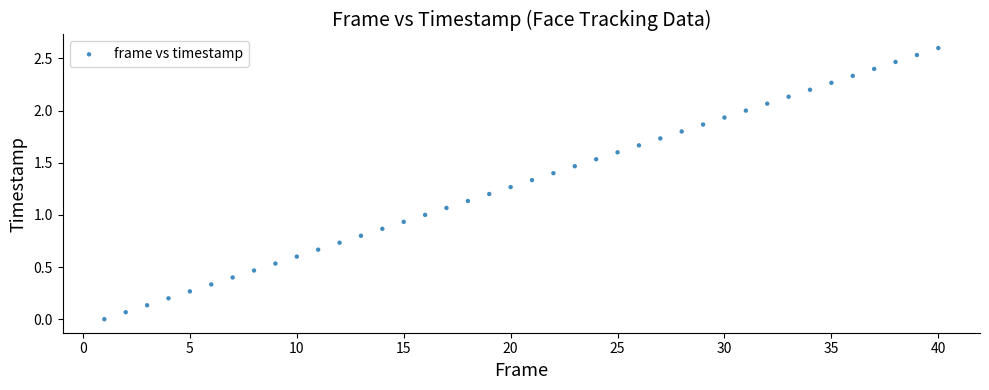

What is the range of Y values (max minus min)?

2.6